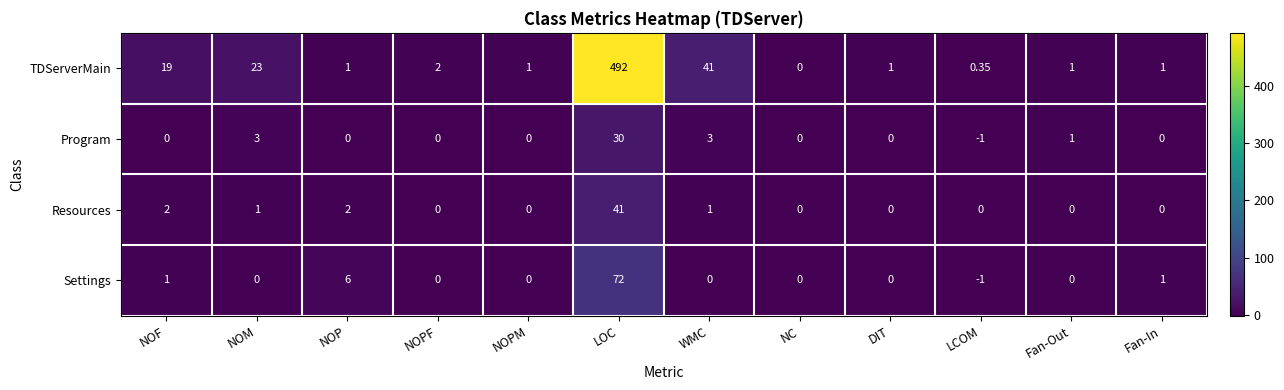

How many values in the Settings series are below 0?

1